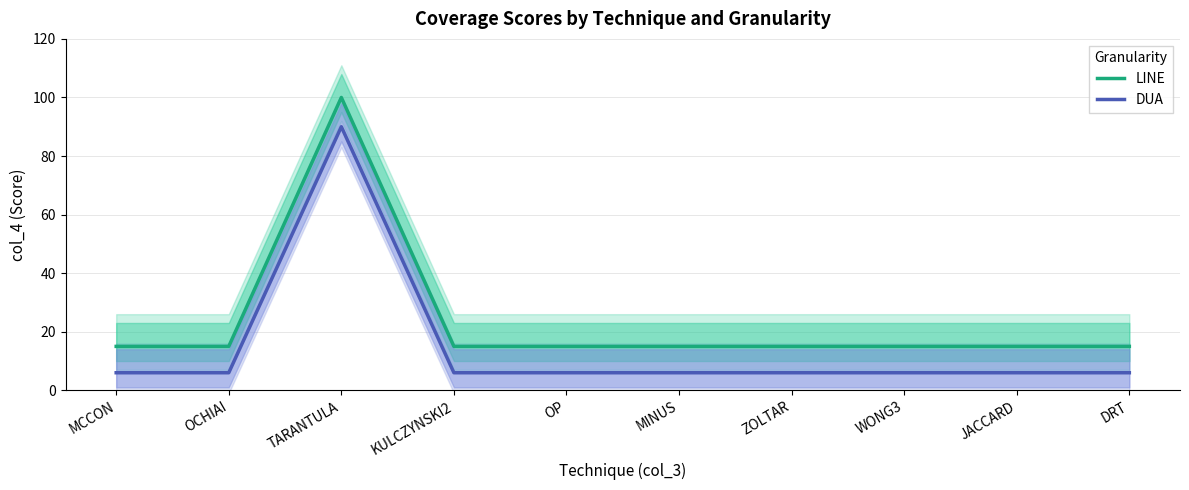

What are all the series names shown in the legend?

LINE, DUA